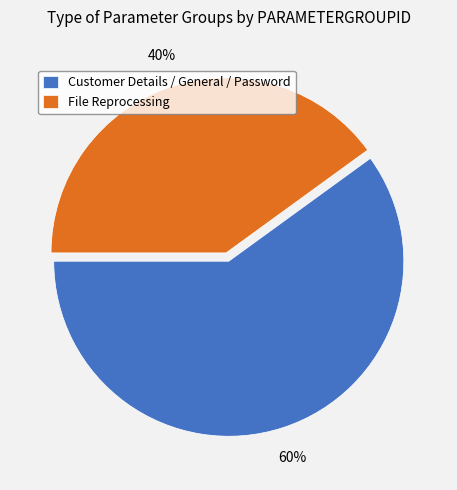

Rank the categories by value from lowest to highest.

File Reprocessing, Customer Details / General / Password